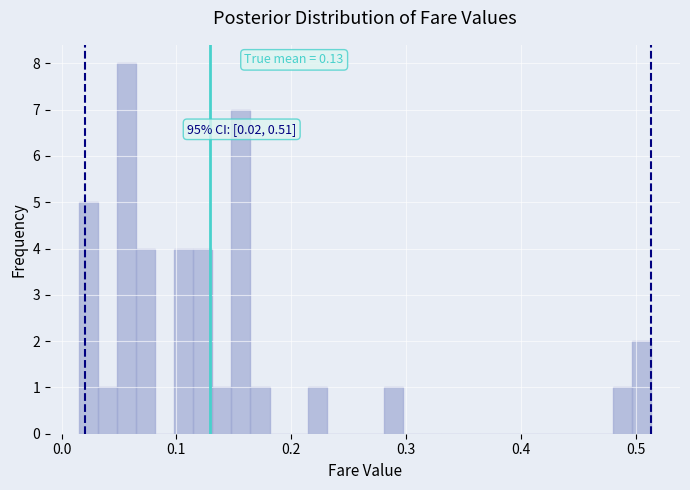

Read against the x-axis, roughly where is the centre of the tallest bar?

0.06